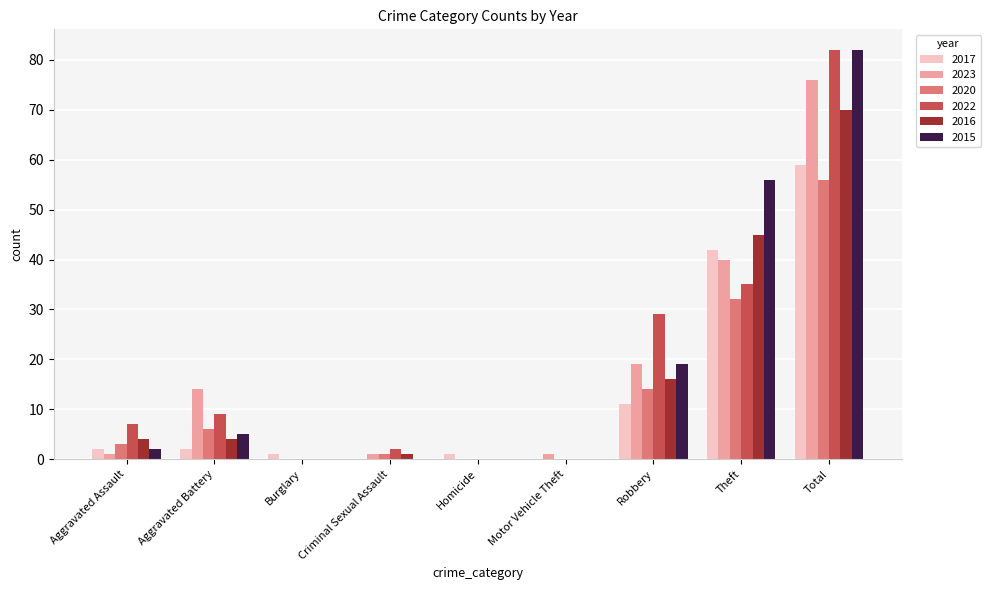

What is the sum of all 2016 values?

140